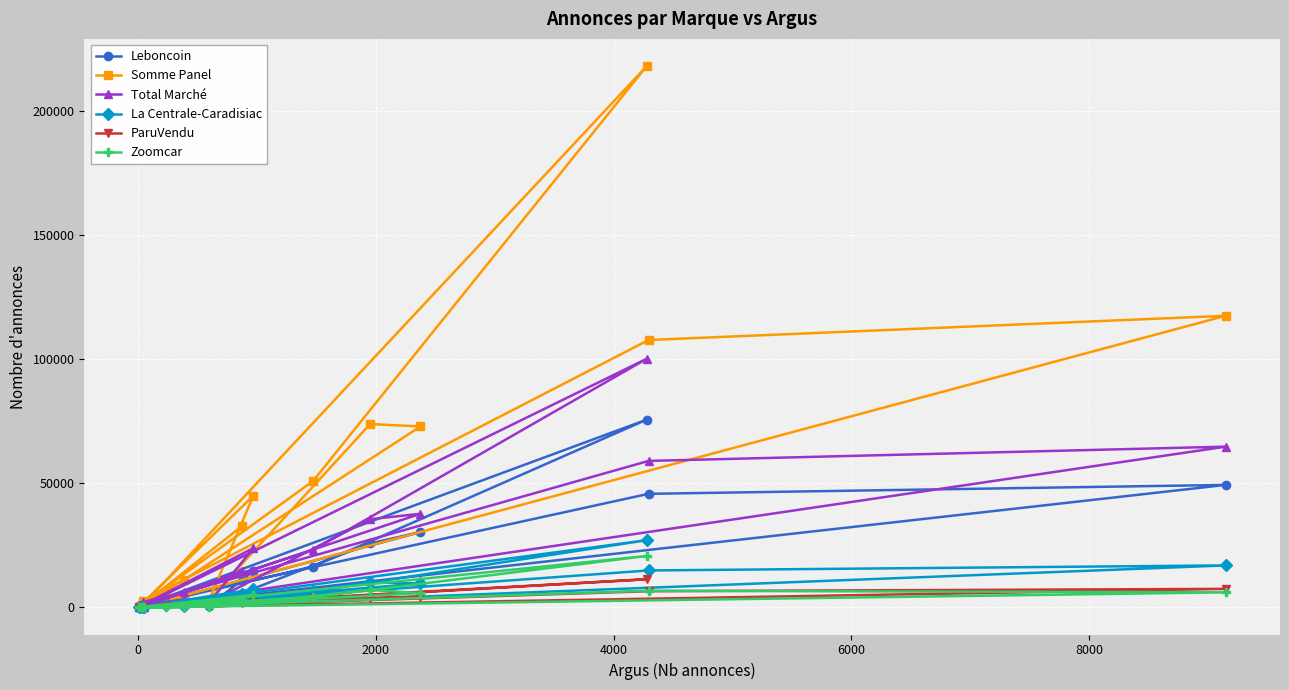

What is the maximum value for ParuVendu?

11350